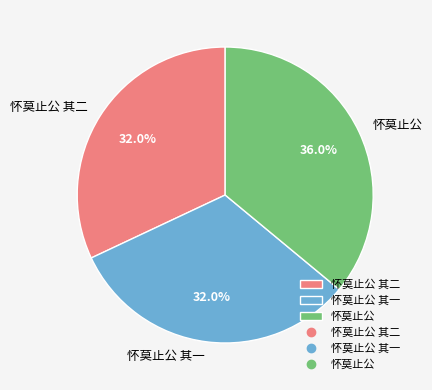

Combined, do 怀莫止公 and 怀莫止公 其二 account for over 50%?

Yes